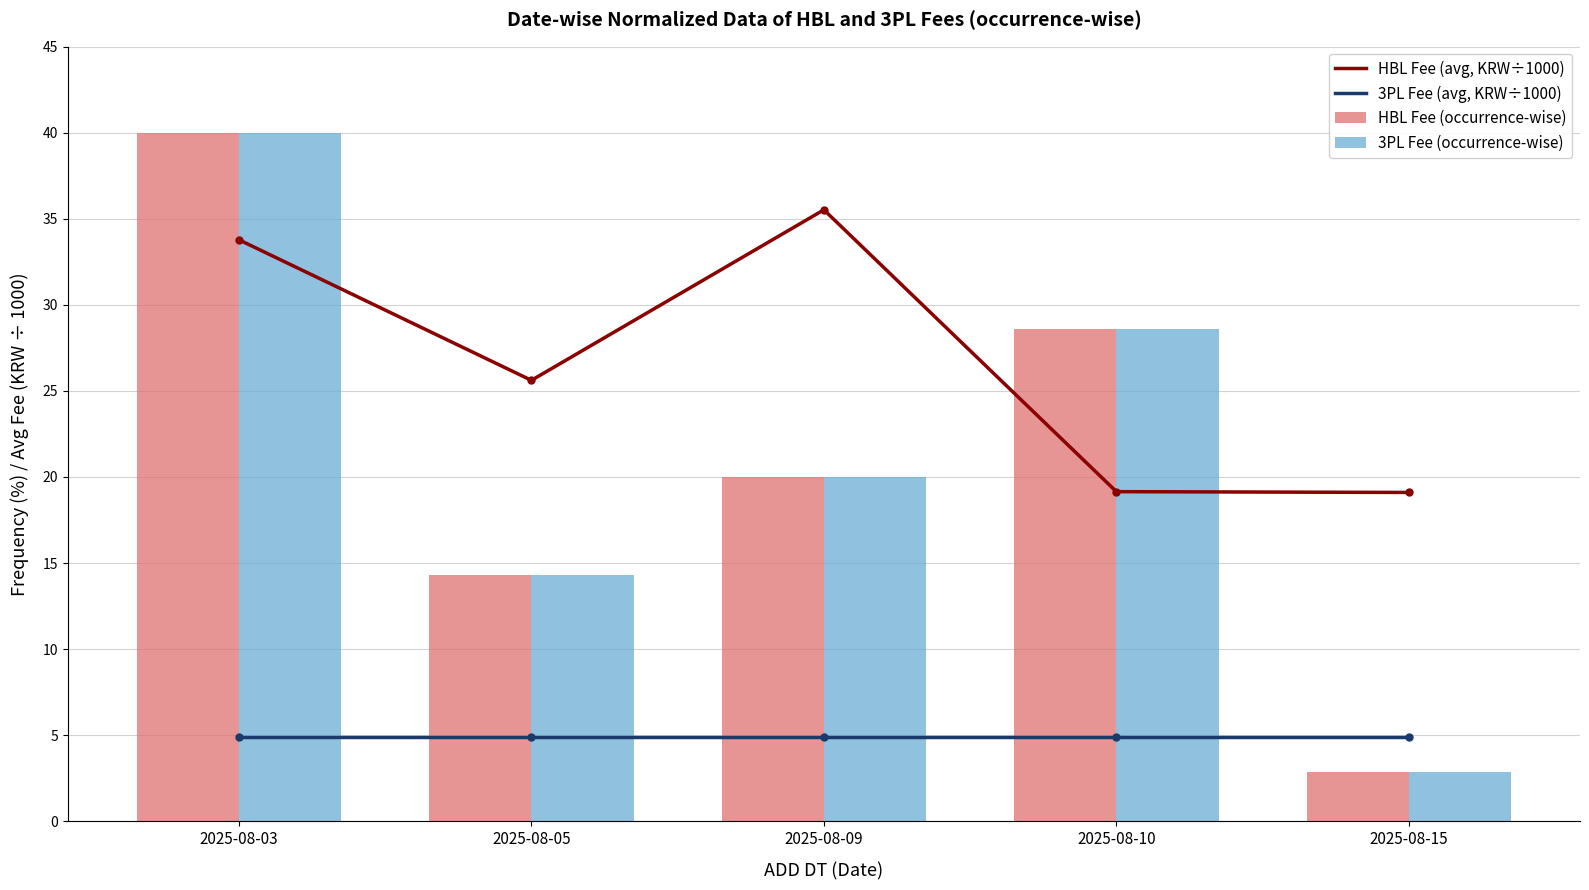

Rank the series at 2025-08-10 from highest to lowest value.

HBL Fee (occurrence-wise), 3PL Fee (occurrence-wise), HBL Fee (avg KRW/1000), 3PL Fee (avg KRW/1000)